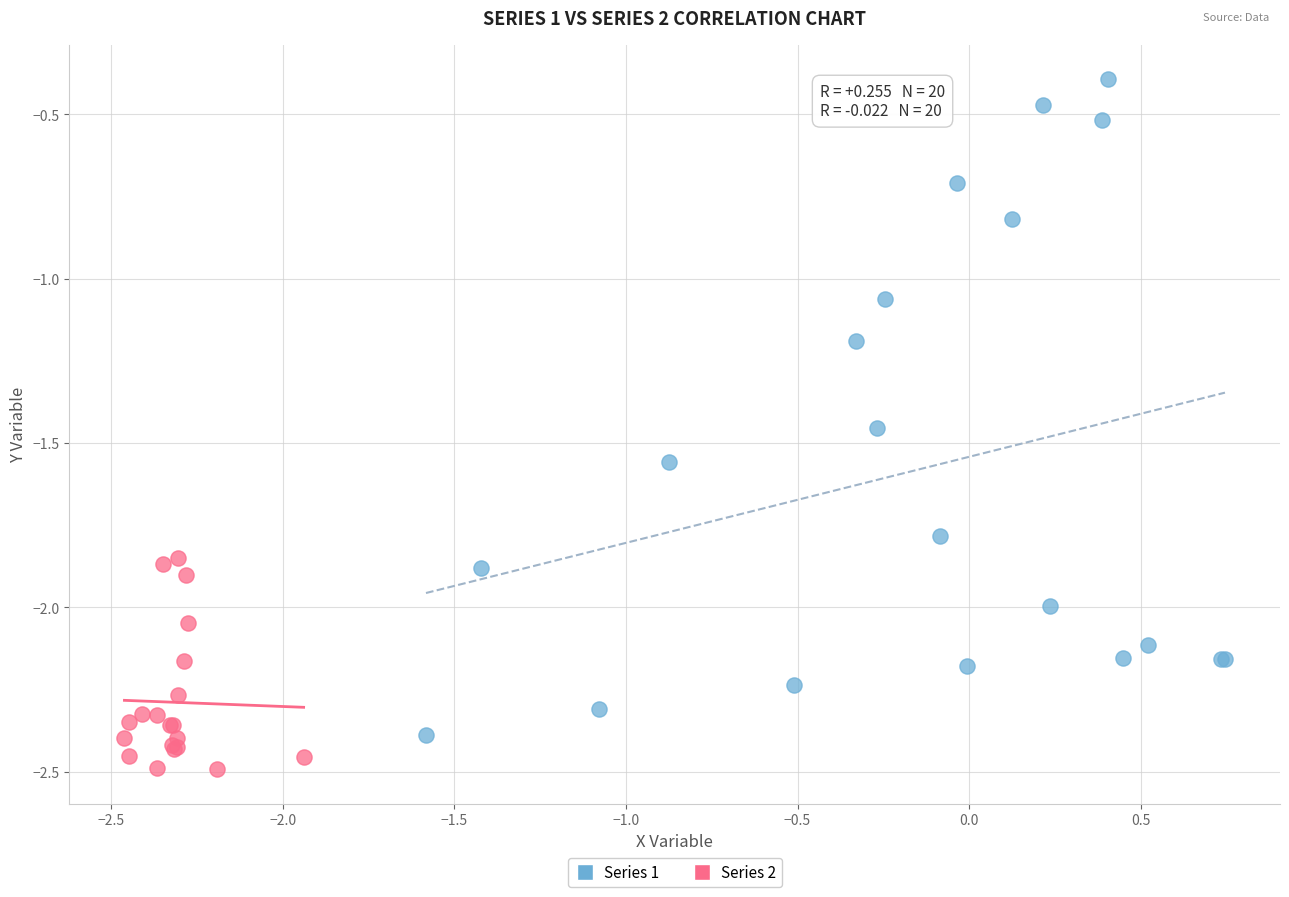

Which series contains the lowest Y value?

Series 2